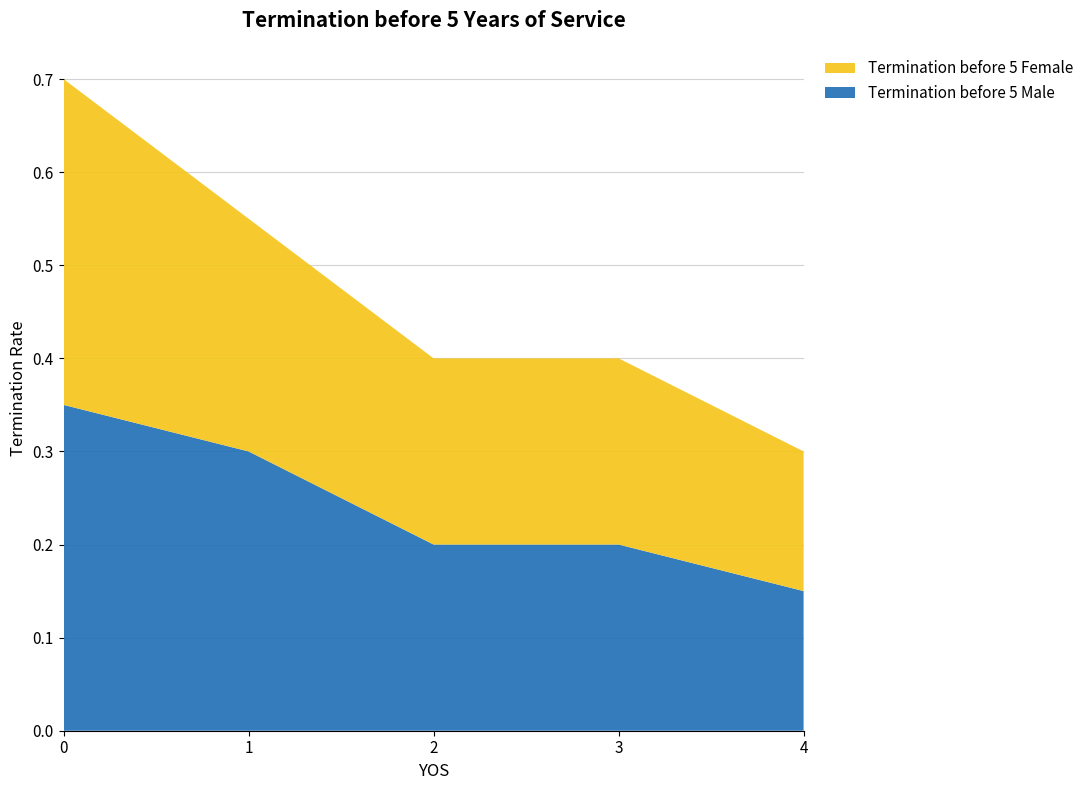

Reading left to right, what are all the values shown in this chart?

Termination before 5 Male: 0=0.3	1=0.3	2=0.2	3=0.2	4=0.1
Termination before 5 Female: 0=0.3	1=0.2	2=0.2	3=0.2	4=0.1